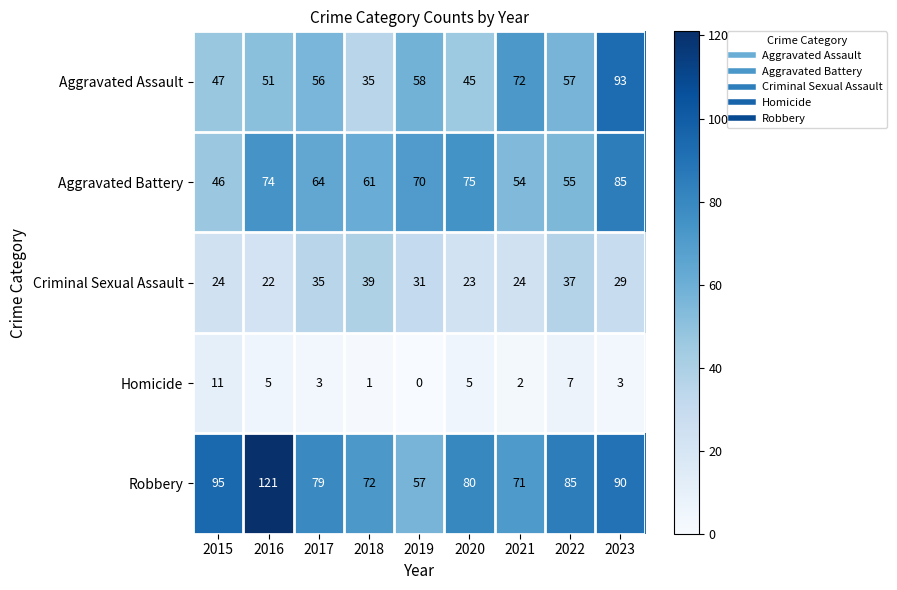

What is the spread (max minus min) of values at 2018?

71